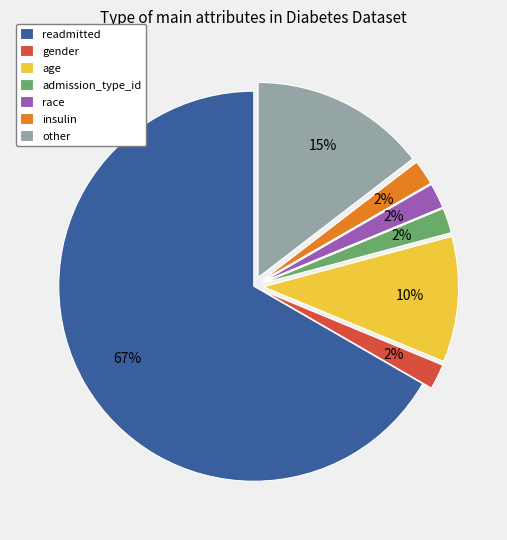

Count the number of slices in the pie.

7